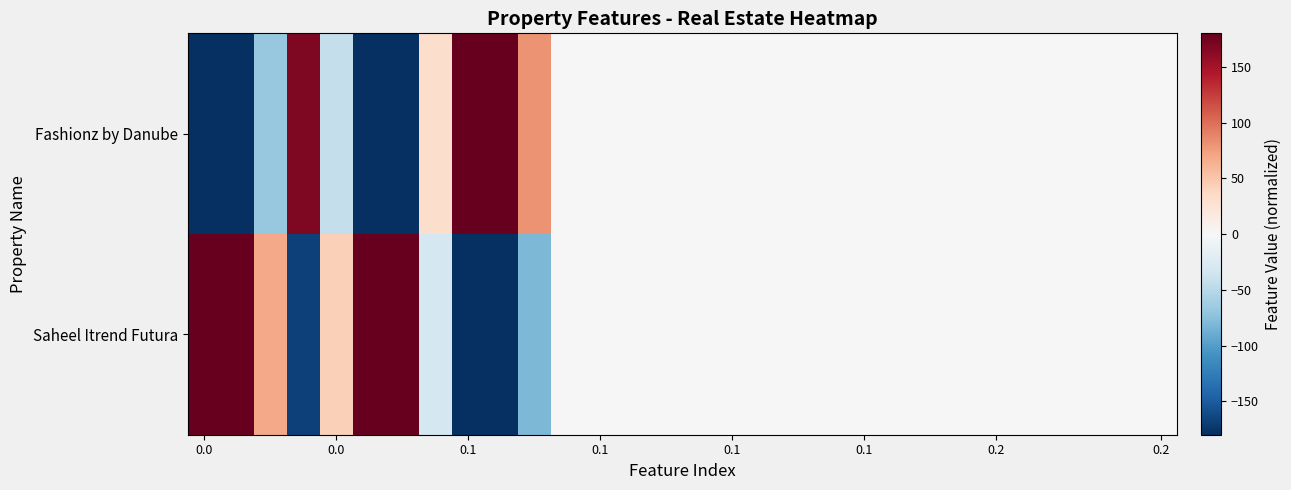

Reading left to right, what are all the values shown in this chart?

Fashionz by Danube: -180.0	-180.0	-68.3	167.6	-43.4	-180.0	-180.0	31.0	180.0	180.0	80.7	0.0	0.0	0.0	0.0	0.0	0.0	0.0	0.0	0.0	0.0	0.0	0.0	0.0	0.0	0.0	0.0	0.0	0.0	0.0
Saheel Itrend Futura: 180.0	180.0	68.3	-167.6	43.4	180.0	180.0	-31.0	-180.0	-180.0	-80.7	0.0	0.0	0.0	0.0	0.0	0.0	0.0	0.0	0.0	0.0	0.0	0.0	0.0	0.0	0.0	0.0	0.0	0.0	0.0